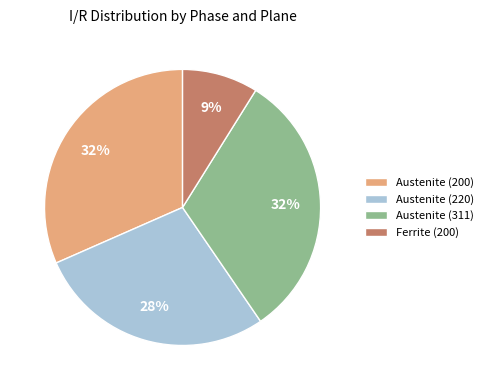

What is the smallest slice in the pie chart?

Ferrite (200)